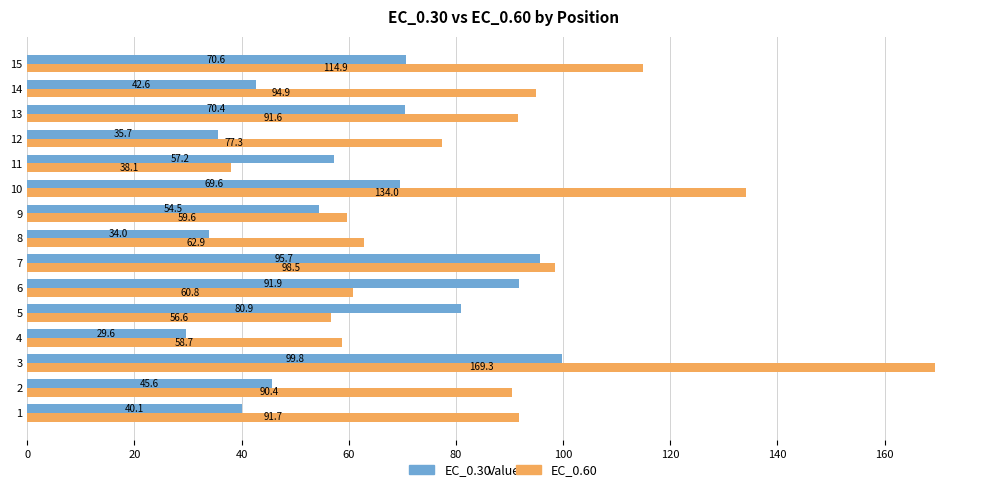

Is the value of EC_0.60 at 9 greater than the value of EC_0.30 at 15?

No